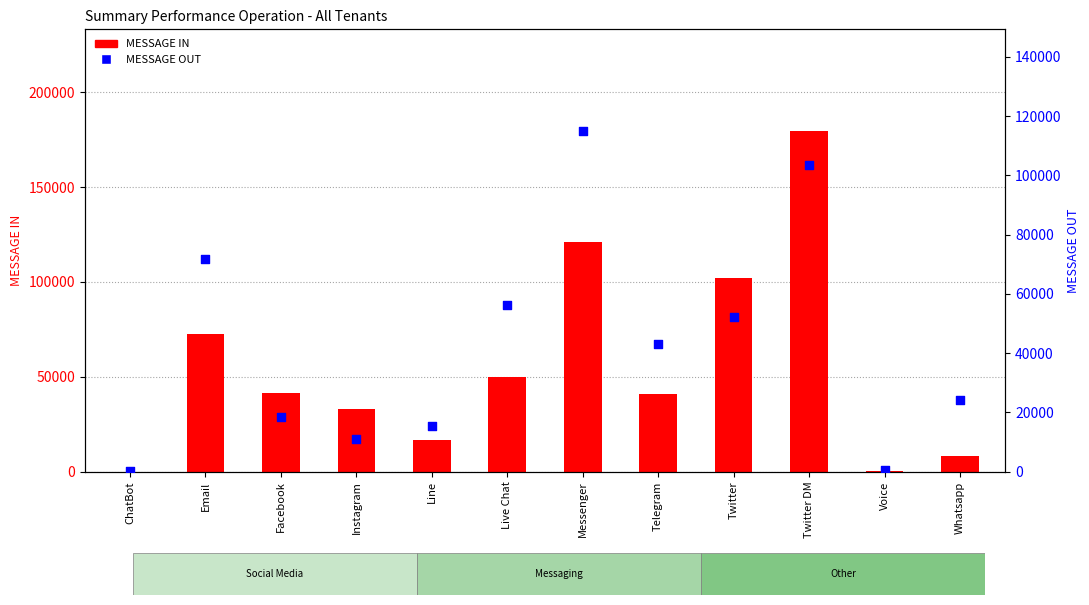

Which series contains the highest Y value?

MESSAGE IN